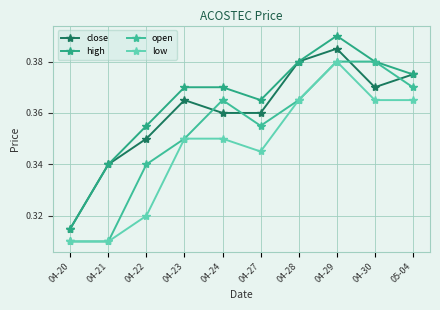

How many interior local valleys does the high series have?

1